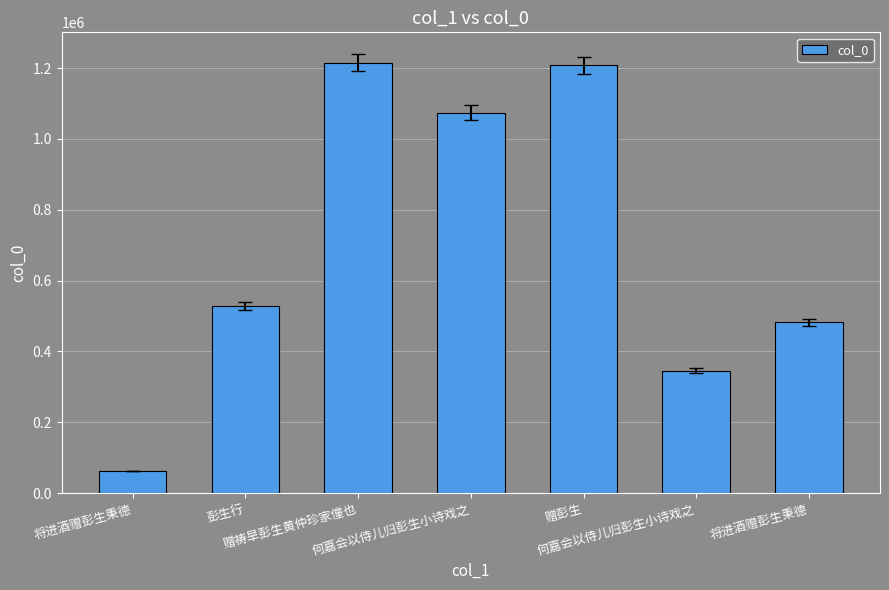

The value at 彭生行 is 878722. True or false?

False